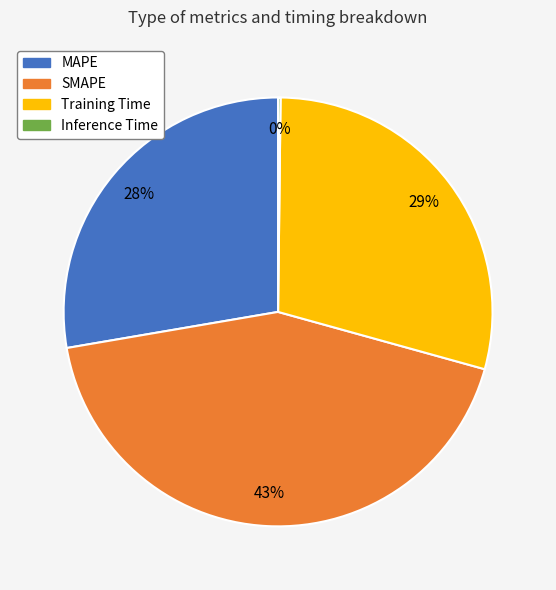

To the nearest percent, what is the average slice percentage?

25%